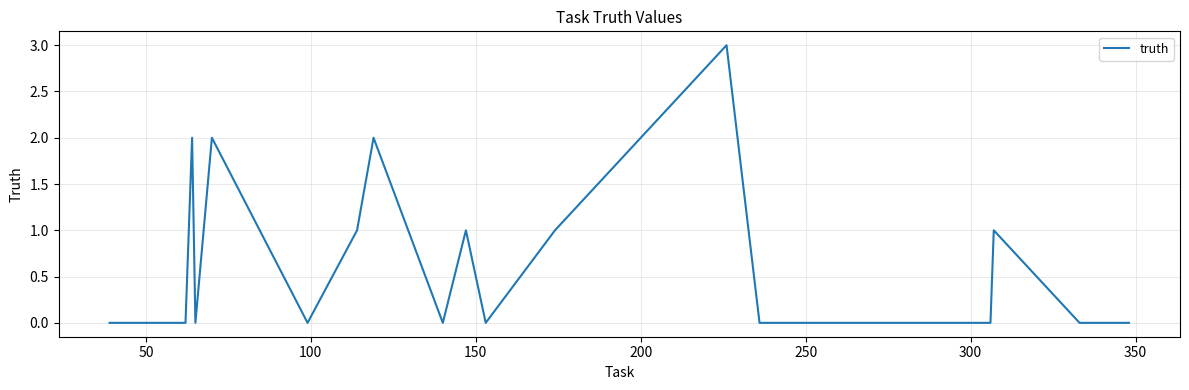

What is the maximum value shown in the chart?

3